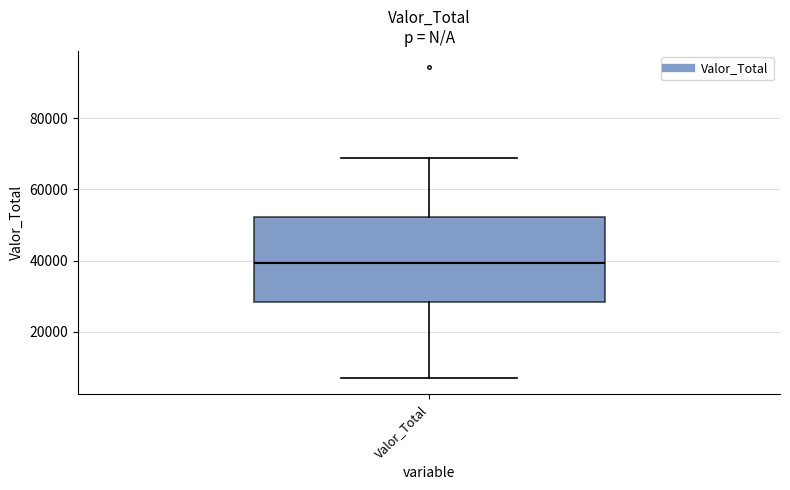

Transcribe this box plot: give where the median line is, the range the box spans, and where the two whiskers end, as read against the y-axis. The values are not printed on the chart, so give them approximately, as read against the axis.

median 40000, box 28000 to 52000, whiskers 6000 to 68000